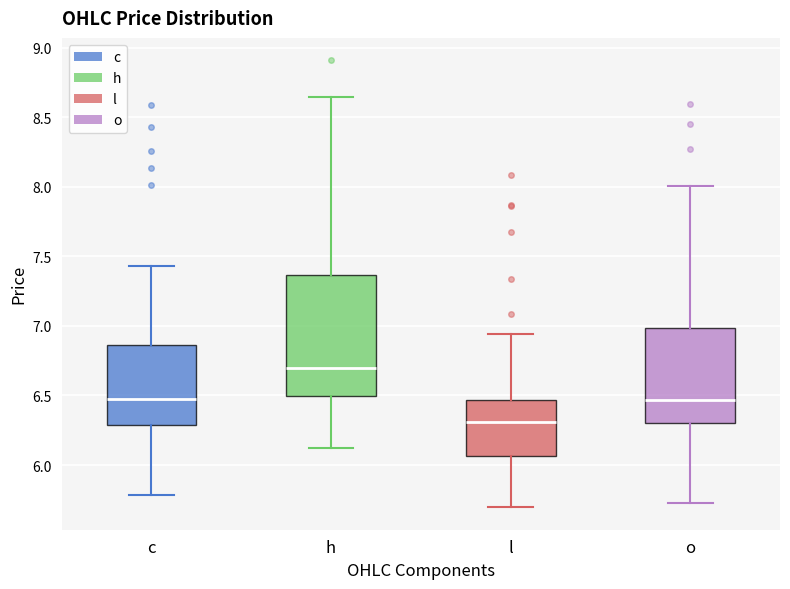

Which box has the lowest median line?

l